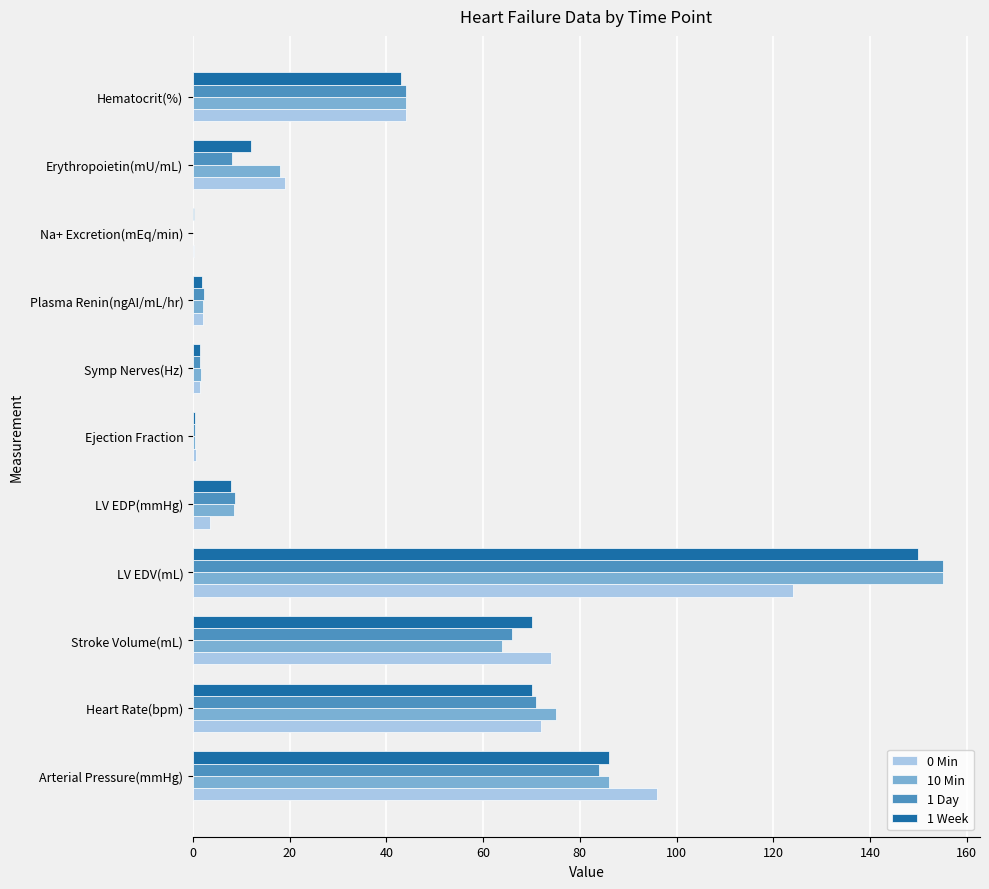

How many series are shown in this chart?

4